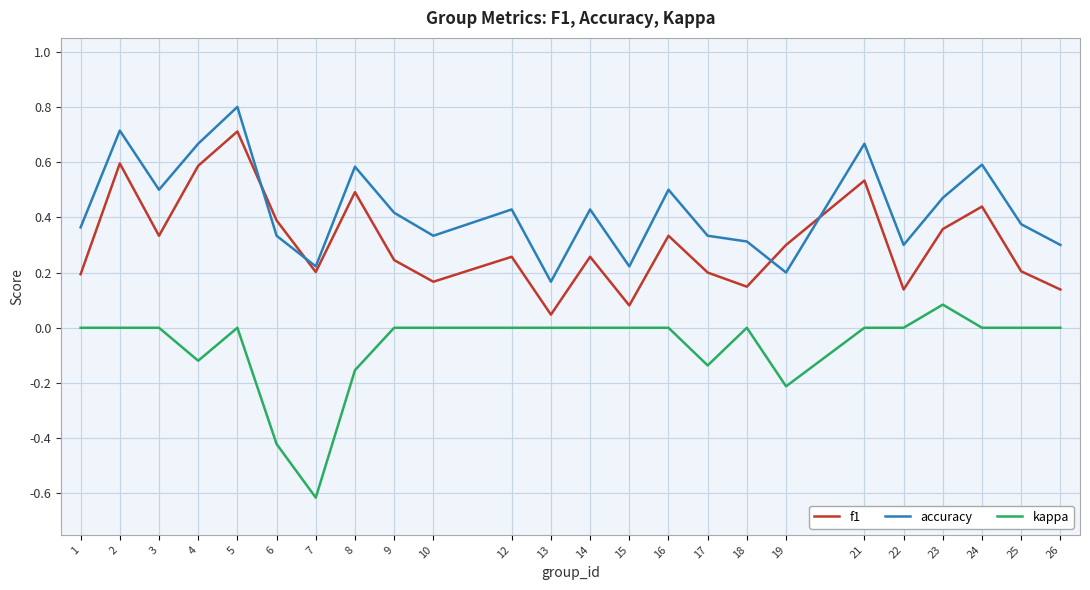

The accuracy series shows 0.3 at 10. True or false?

True